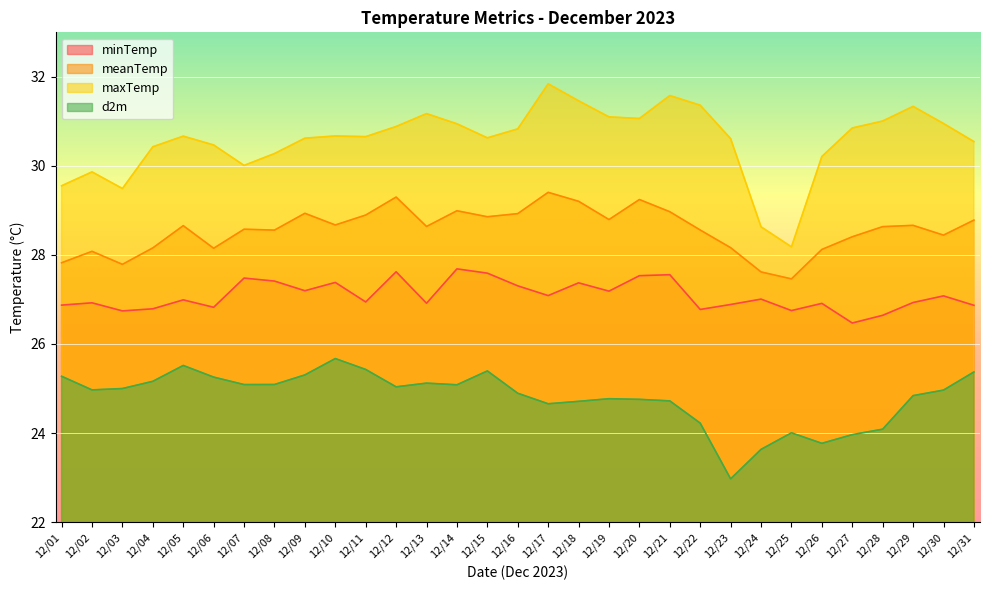

List the labels in order of d2m value, largest first.

12/10, 12/05, 12/11, 12/15, 12/31, 12/09, 12/01, 12/06, 12/04, 12/13, 12/08, 12/07, 12/14, 12/12, 12/03, 12/02, 12/30, 12/16, 12/29, 12/19, 12/20, 12/21, 12/18, 12/17, 12/22, 12/28, 12/25, 12/27, 12/26, 12/24, 12/23